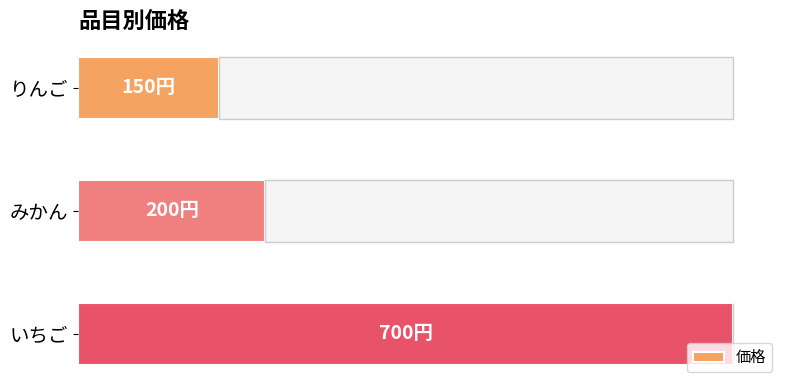

What is the sum of all values?

1050